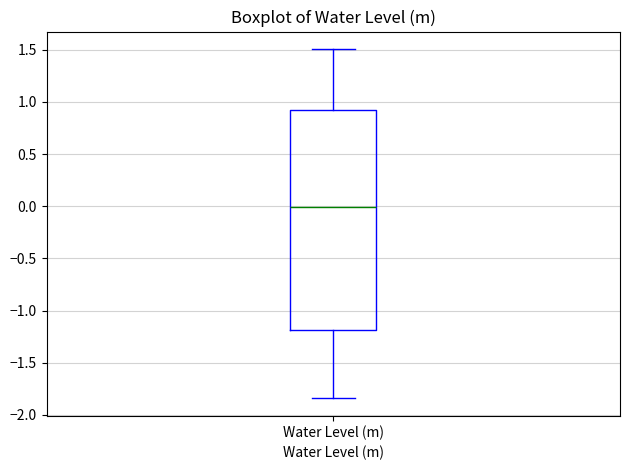

Transcribe this box plot: give where the median line is, the range the box spans, and where the two whiskers end, as read against the y-axis. The values are not printed on the chart, so give them approximately, as read against the axis.

median 0.00, box -1.20 to 0.95, whiskers -1.85 to 1.50